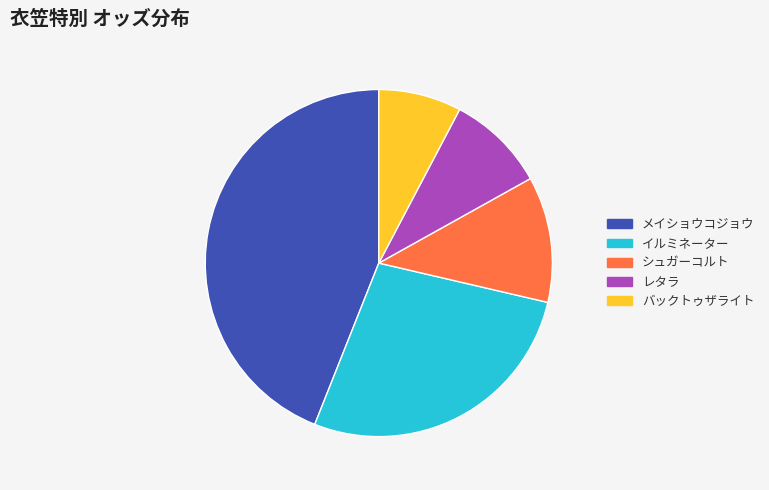

How many segments does this pie chart have?

5